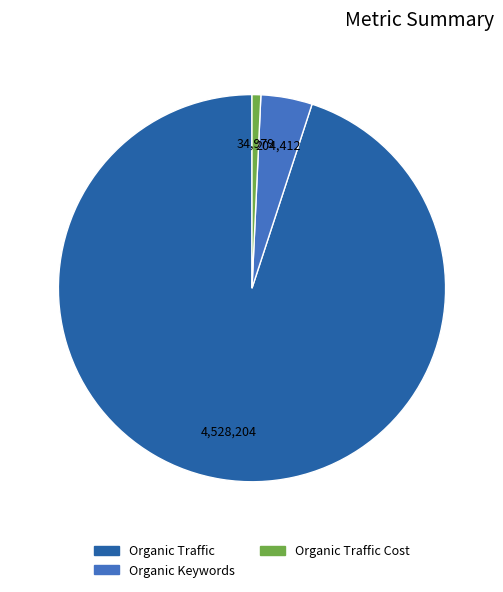

Does any single category account for the majority?

Yes